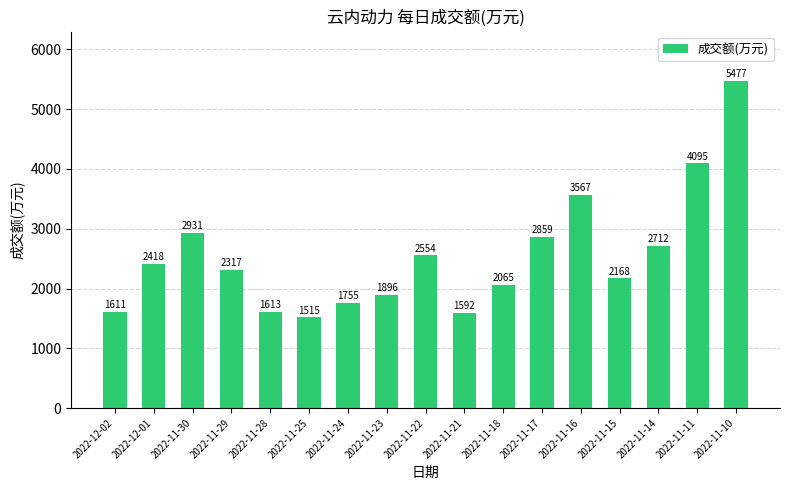

What is the ratio of the value at 2022-11-25 to the value at 2022-11-17?

0.5